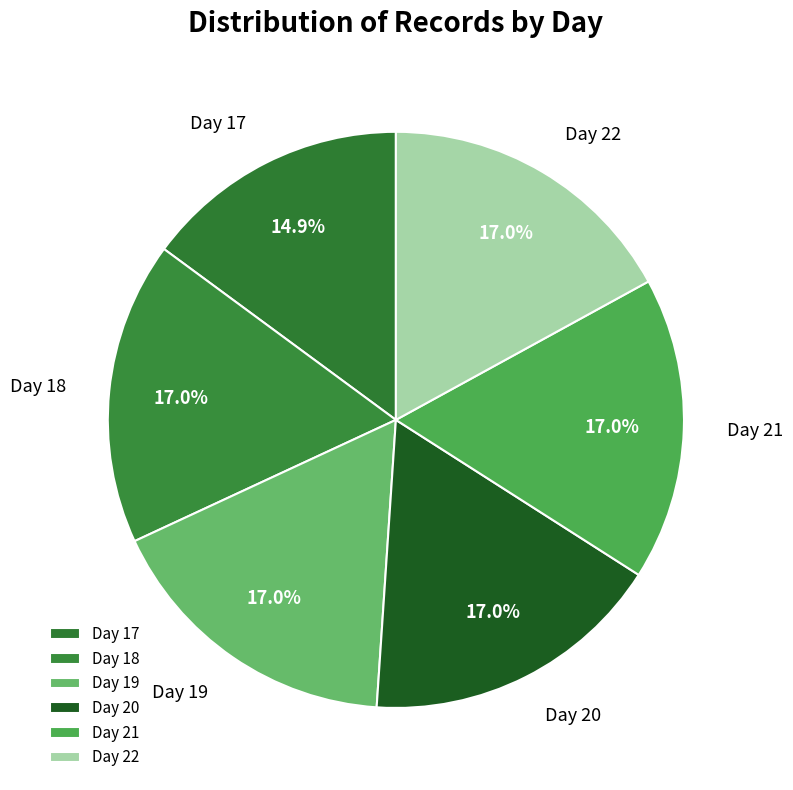

Count the number of slices in the pie.

6